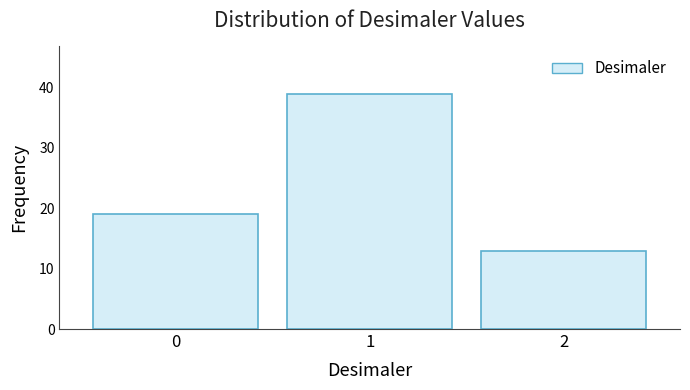

Reading left to right, transcribe all the data shown in this chart.

19	39	13